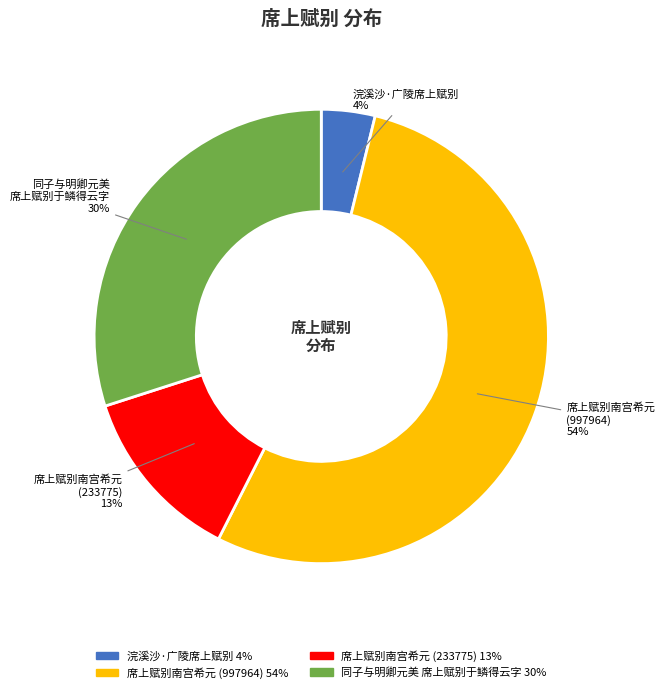

Which slice represents more than half of the pie?

席上赋别南宫希元 (997964)